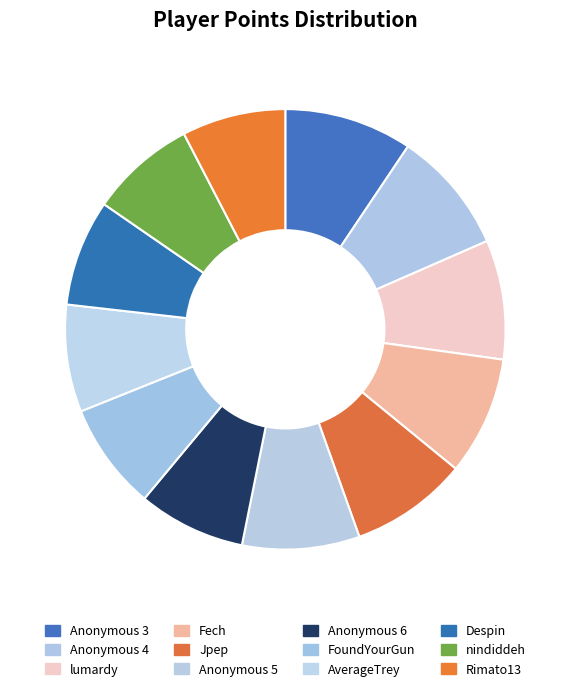

To the nearest percent, what percentage of the pie is Despin?

8%